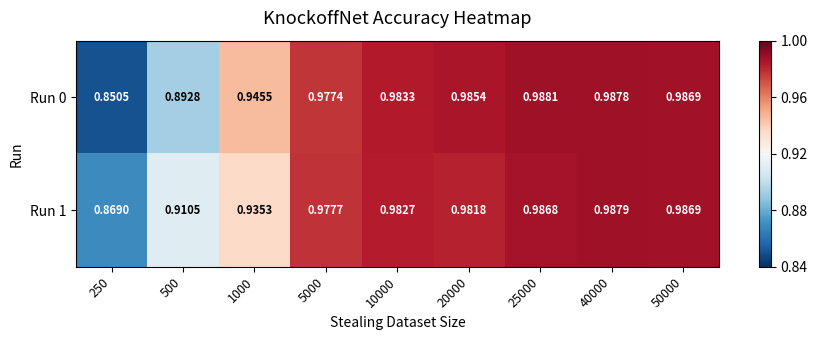

Rank the series by their average value, from highest to lowest.

Run 1, Run 0